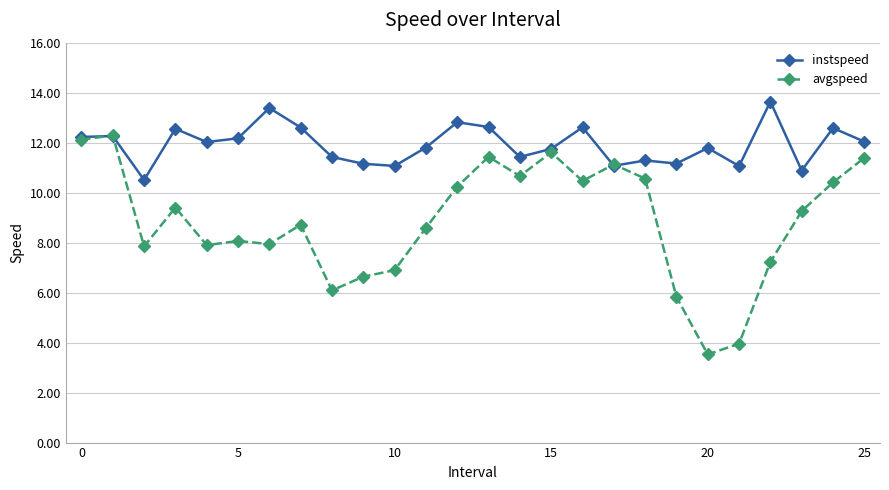

At how many categories does at least one series exceed 13?

2